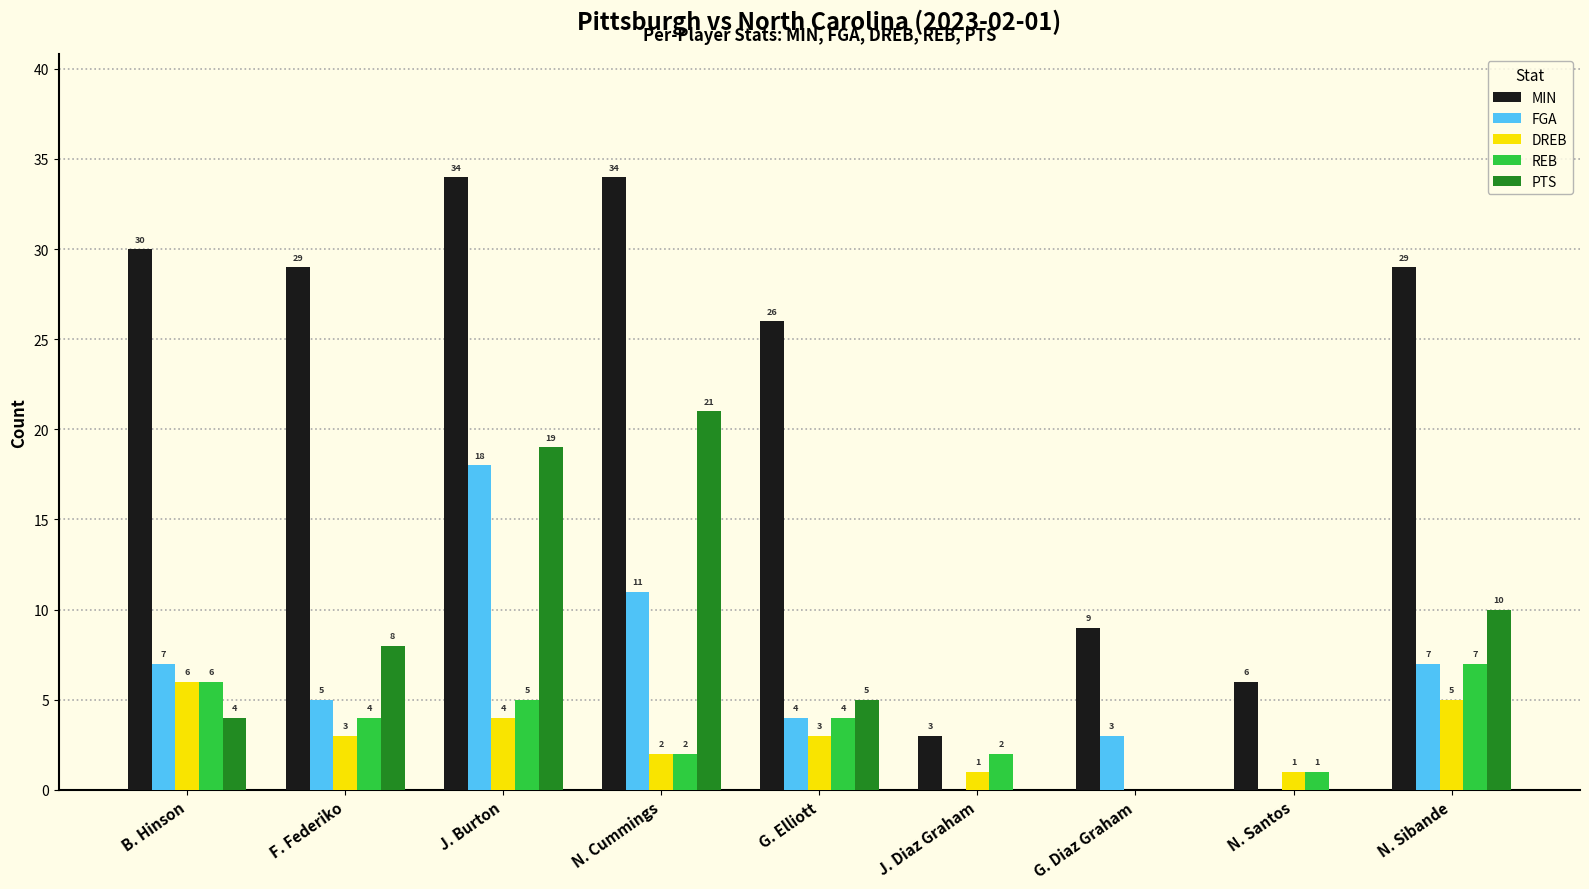

At which label does PTS first exceed 5?

F. Federiko